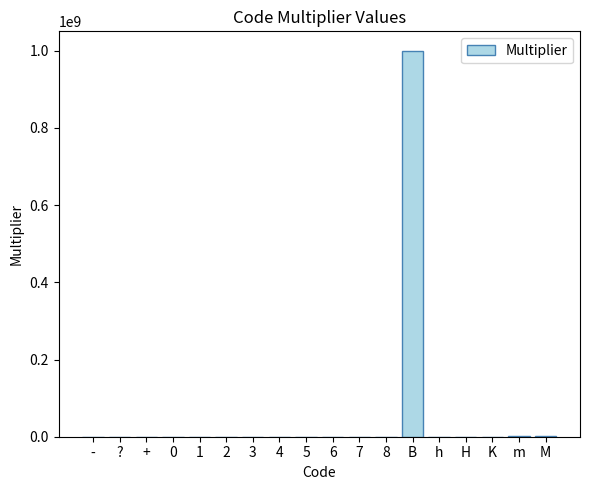

The chart shows a value of 1000000000 at B. True or false?

True